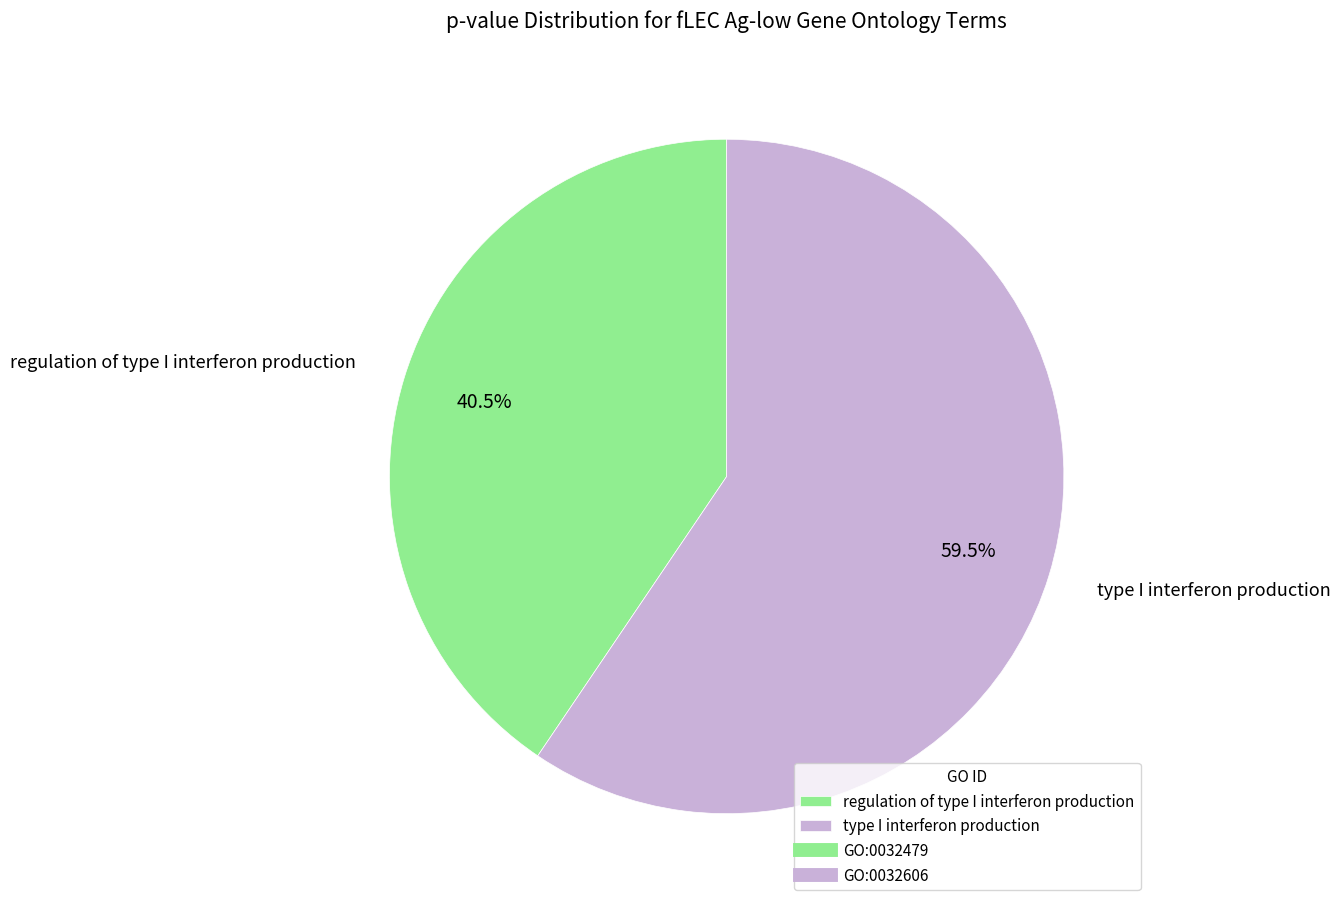

Which category has the biggest portion of the pie?

type I interferon production